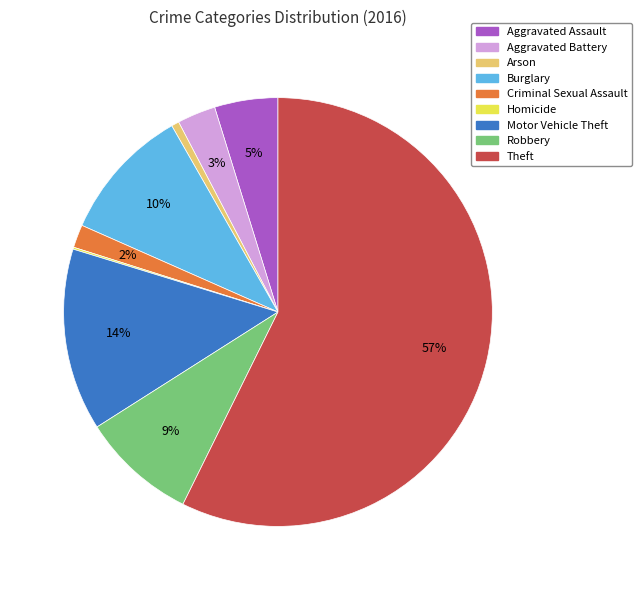

Which slice is the largest?

Theft